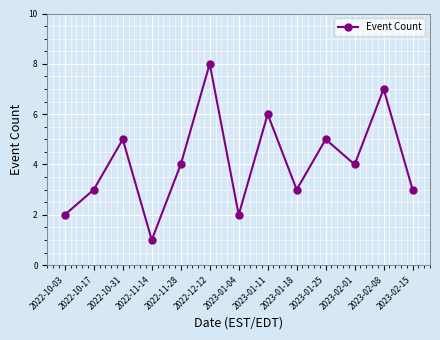

Reading right to left, what are all the values shown in this chart?

3	7	4	5	3	6	2	8	4	1	5	3	2